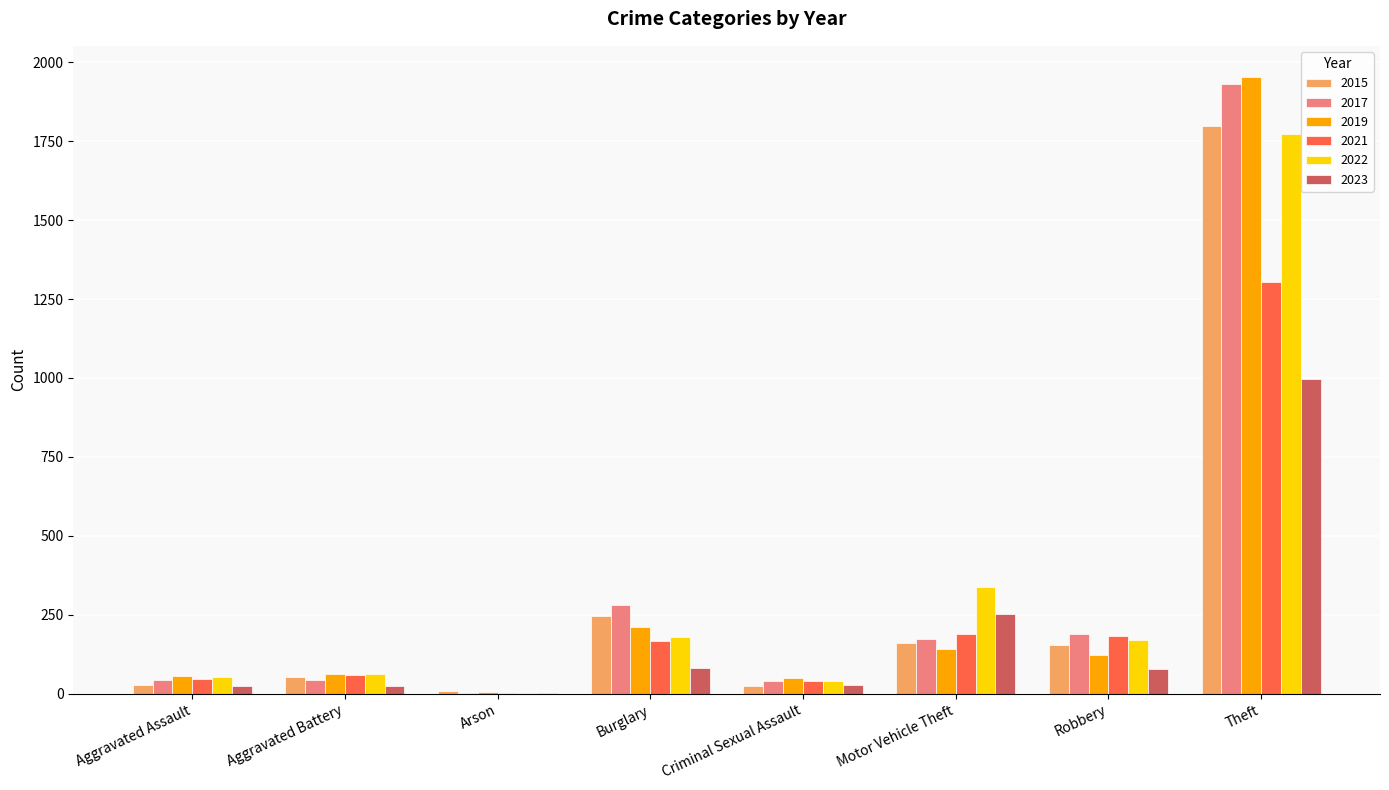

Count the number of data series in this chart.

6